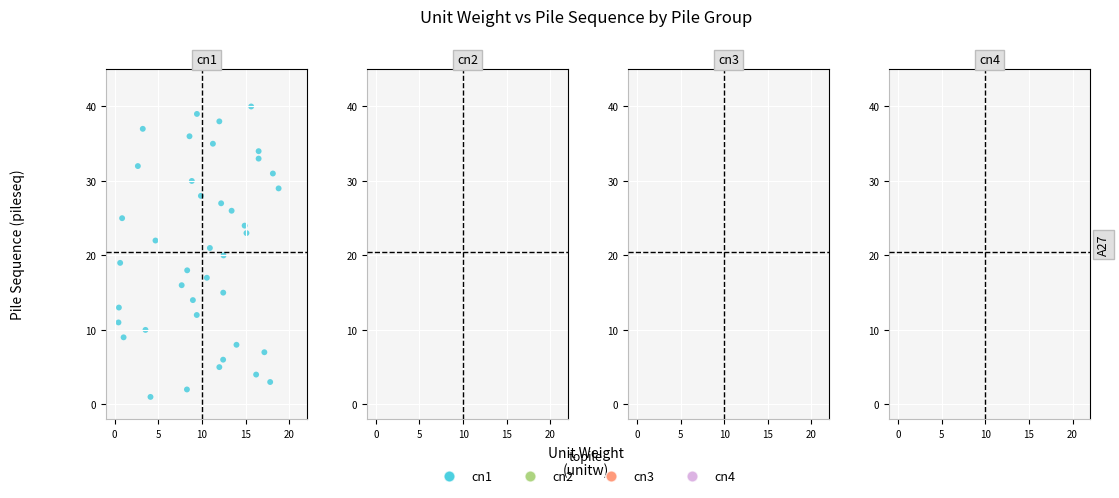

What is the range of Y values (max minus min)?

39